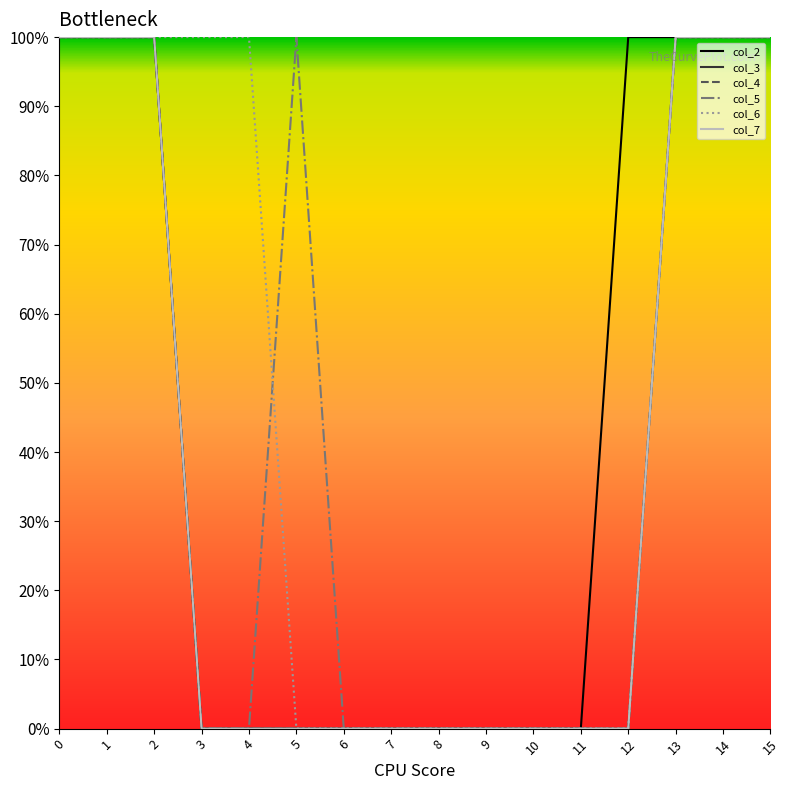

Count the col_3 values in the range 0 to 1.

16